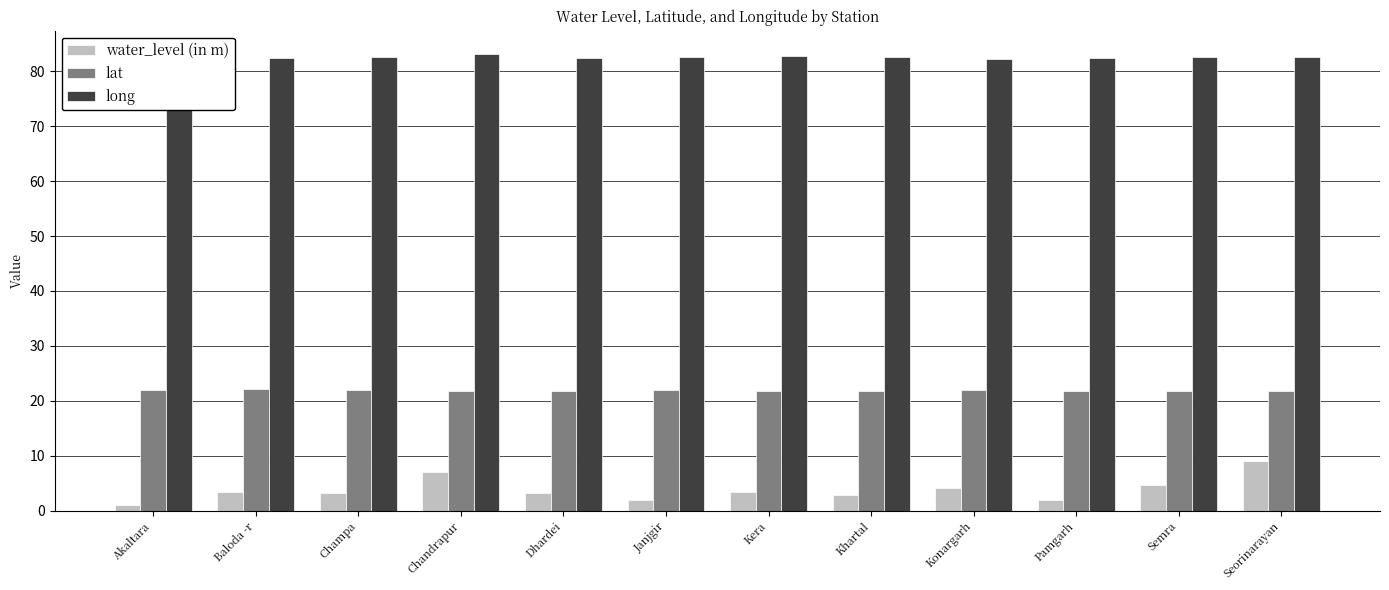

Read the lat value at Pamgarh.

21.9